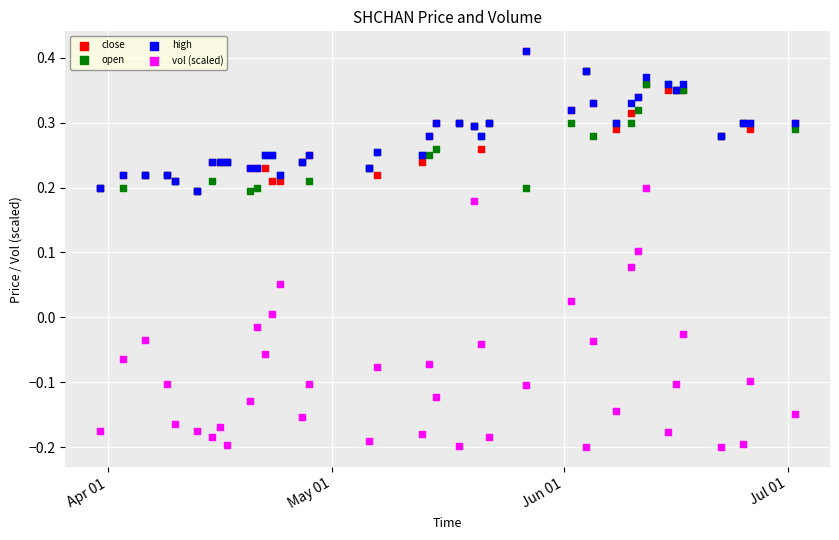

What are all the series names shown in the legend?

close, open, high, vol (scaled)